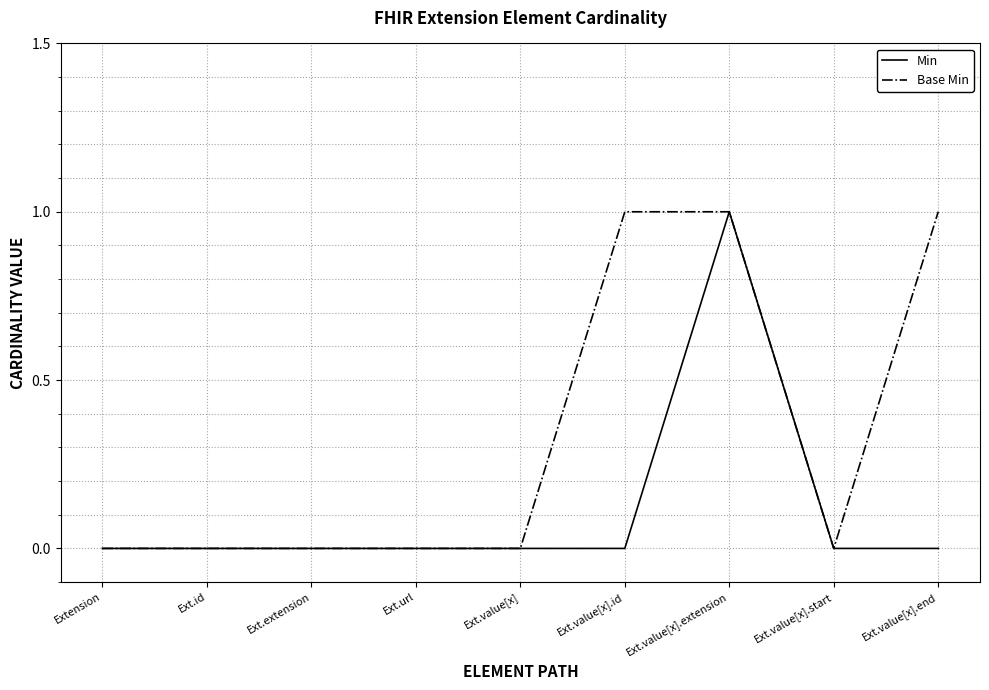

True or false: Min has a value of -1 at Ext.value[x].end.

False